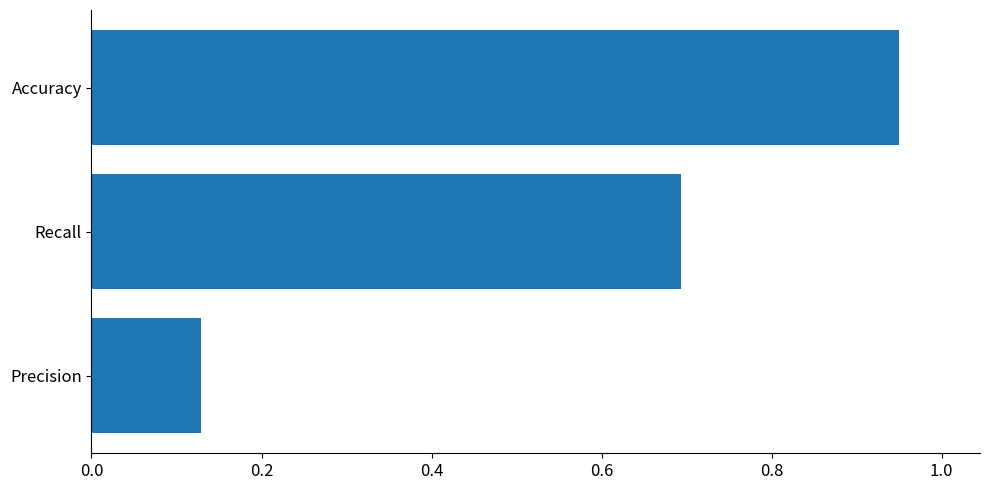

Are the bars grouped side by side (vs. stacked)?

No